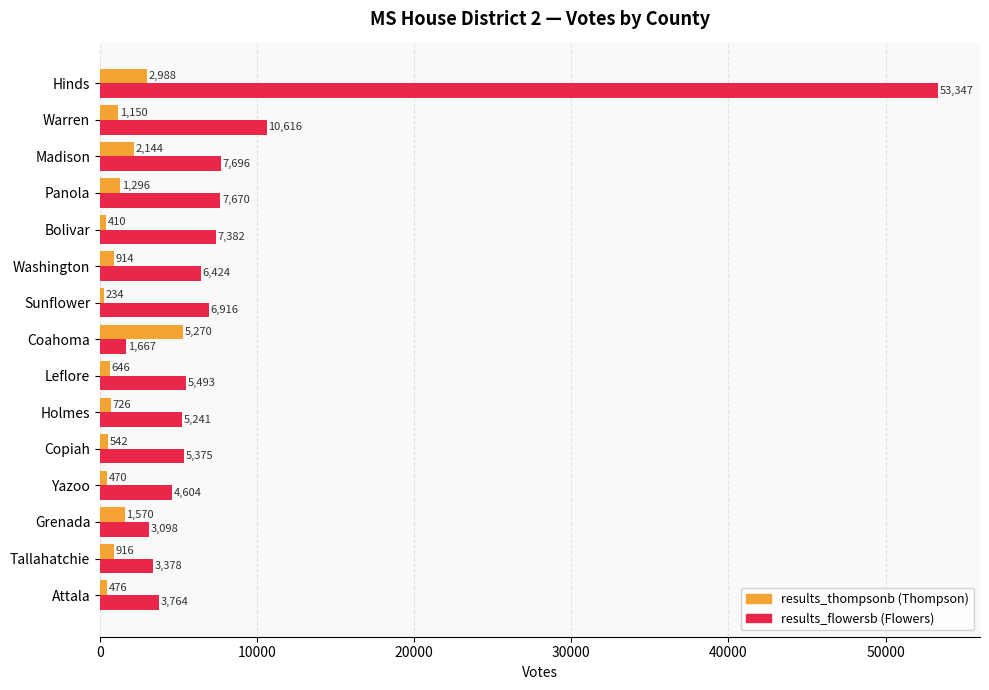

What is the total value across all series at Bolivar?

7792